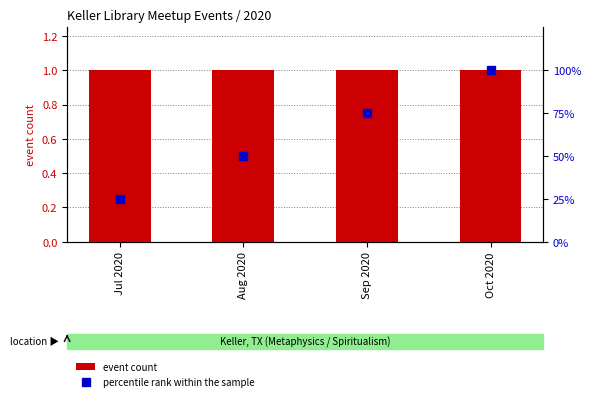

What is the minimum value for event count?

1